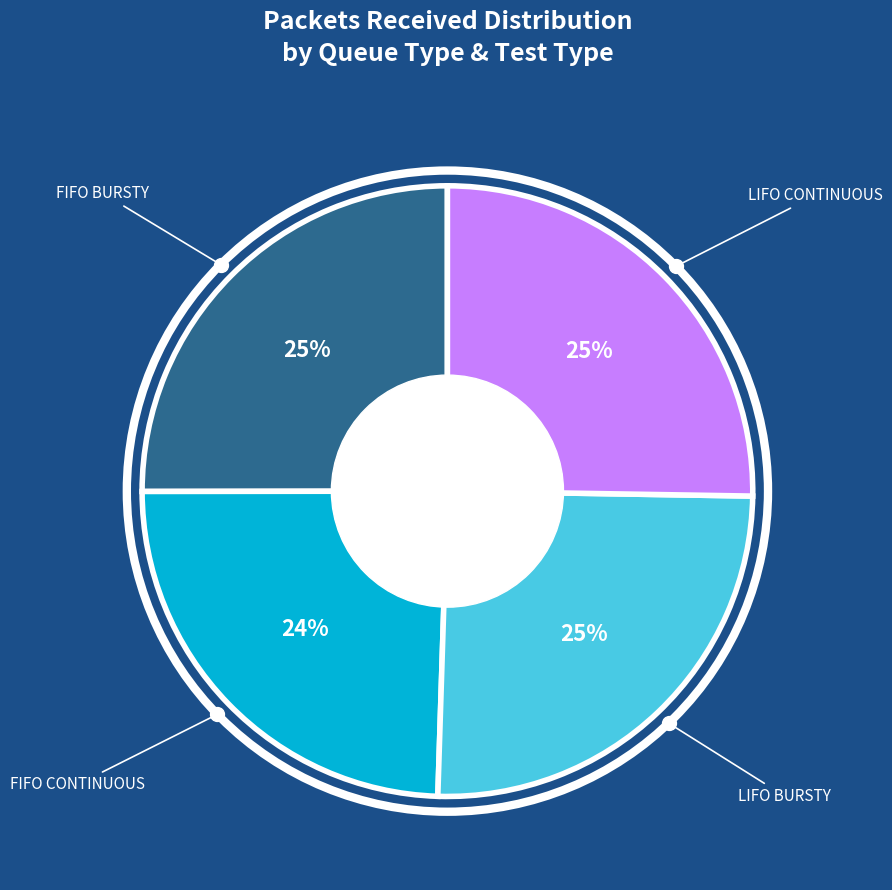

To the nearest percent, what is the difference between the largest and smallest slice percentages?

1%